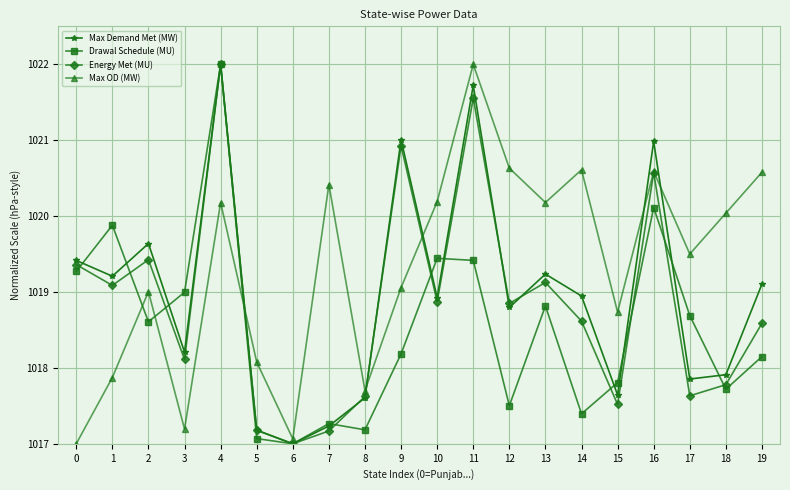

What is the minimum value for Drawal Schedule (MU)?

1017.0